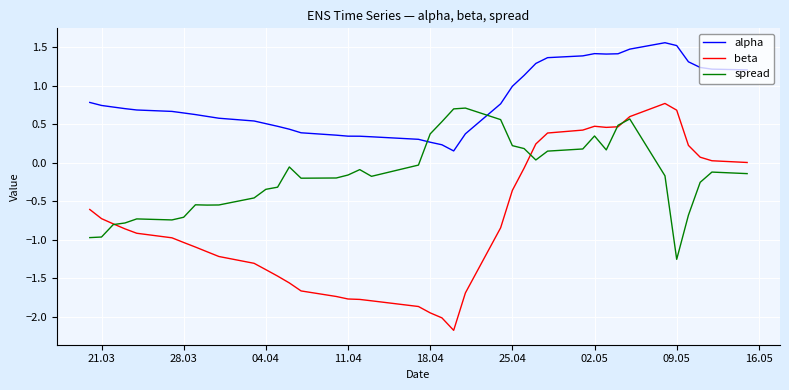

True or false: alpha and spread intersect in this chart.

True